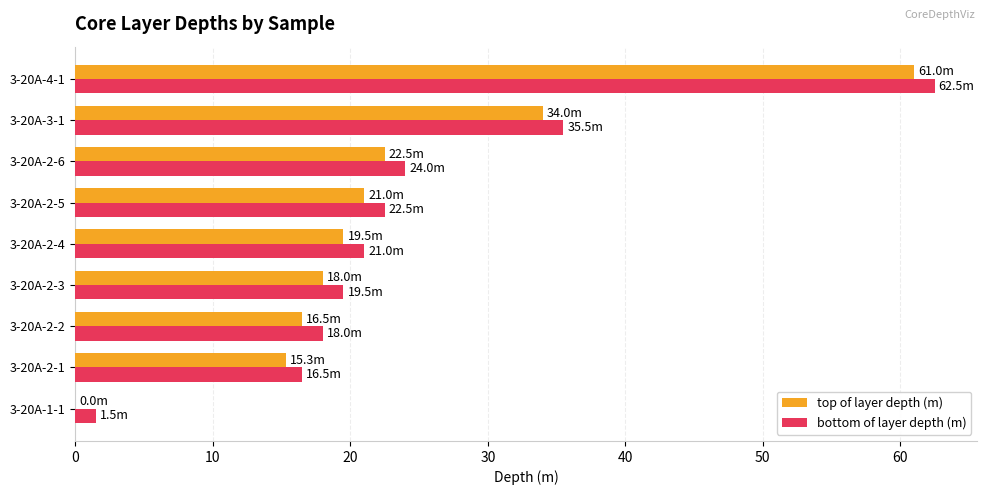

What is the sum of the top of layer depth (m) values at 3-20A-2-5 and 3-20A-4-1?

82.0